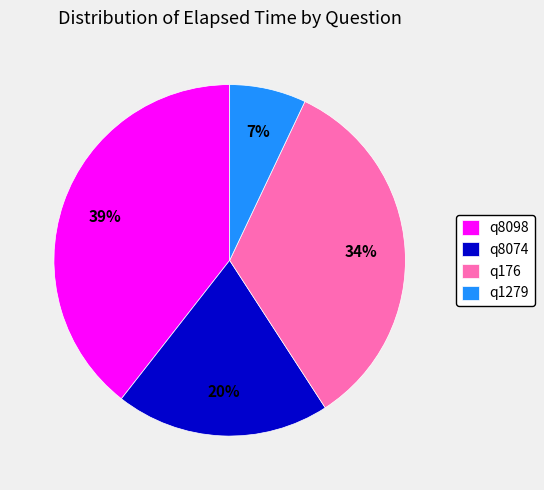

Is the sum of q1279 and q8074 greater than half?

No